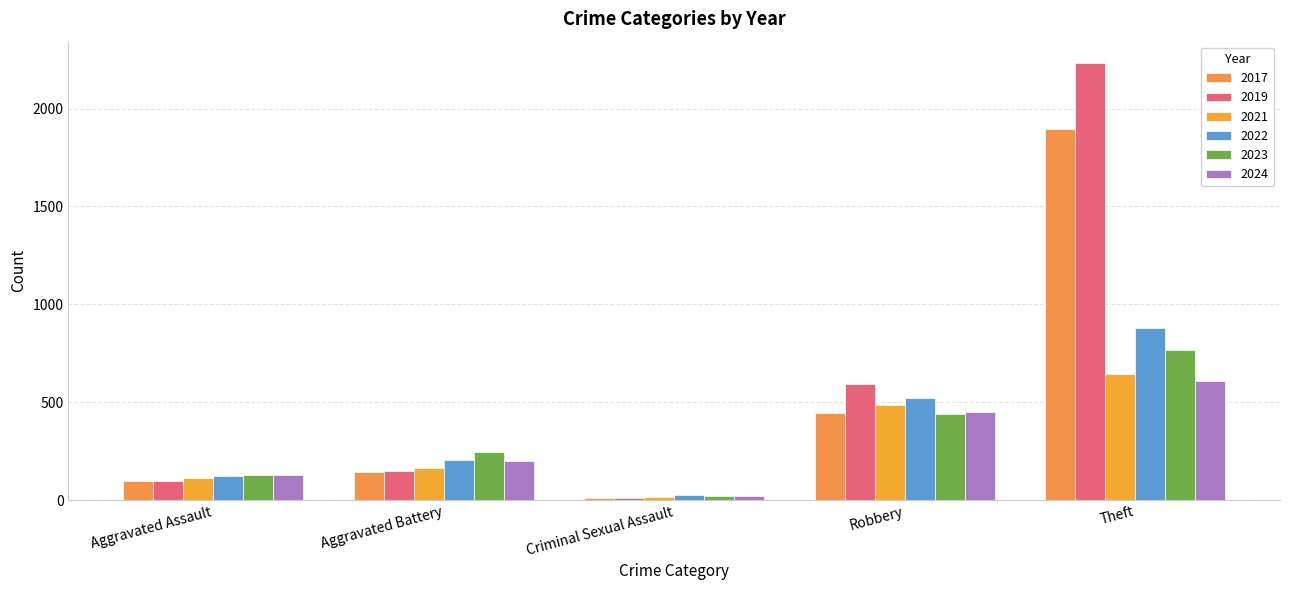

What is the sum of all 2019 values?

3075